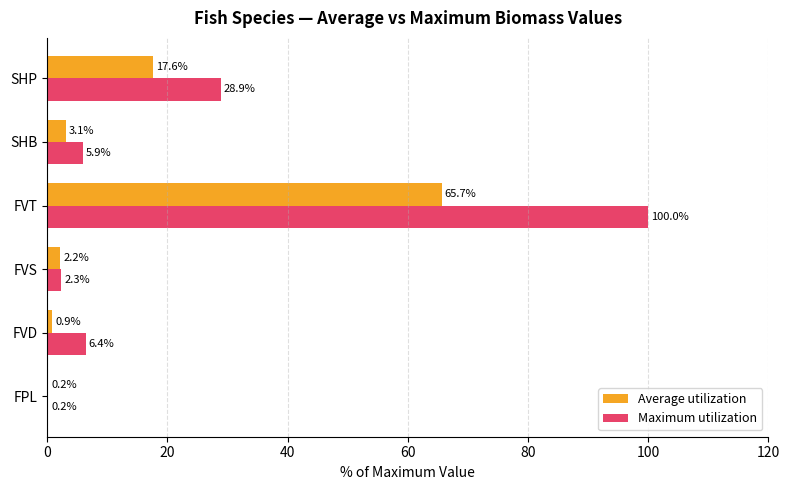

What is the total value across all series at FVS?

4.5